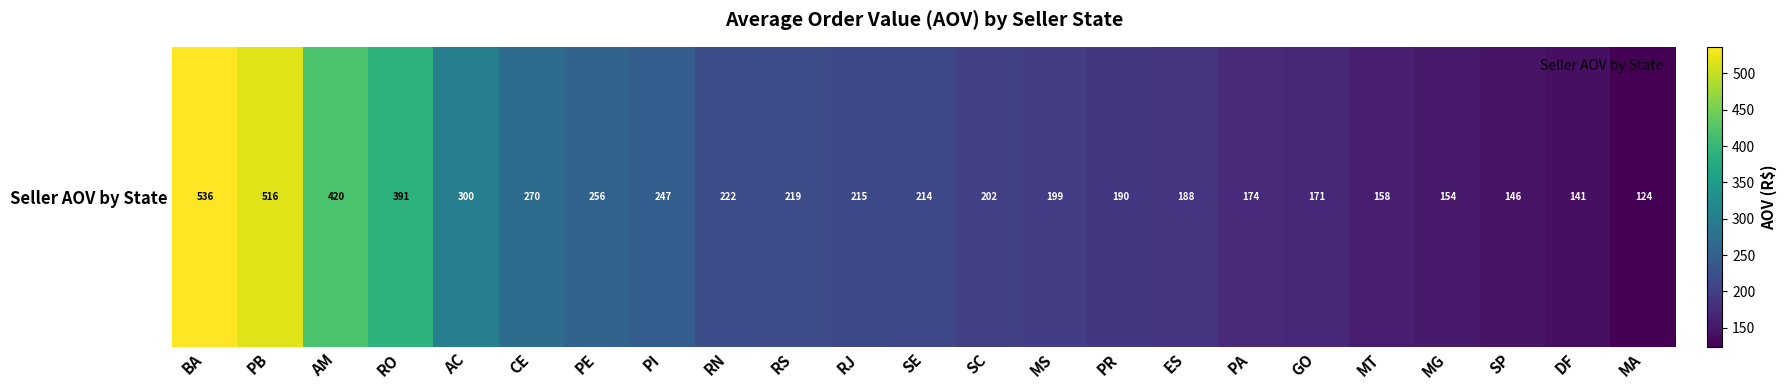

List the labels in order of value, largest first.

BA, PB, AM, RO, AC, CE, PE, PI, RN, RS, RJ, SE, SC, MS, PR, ES, PA, GO, MT, MG, SP, DF, MA